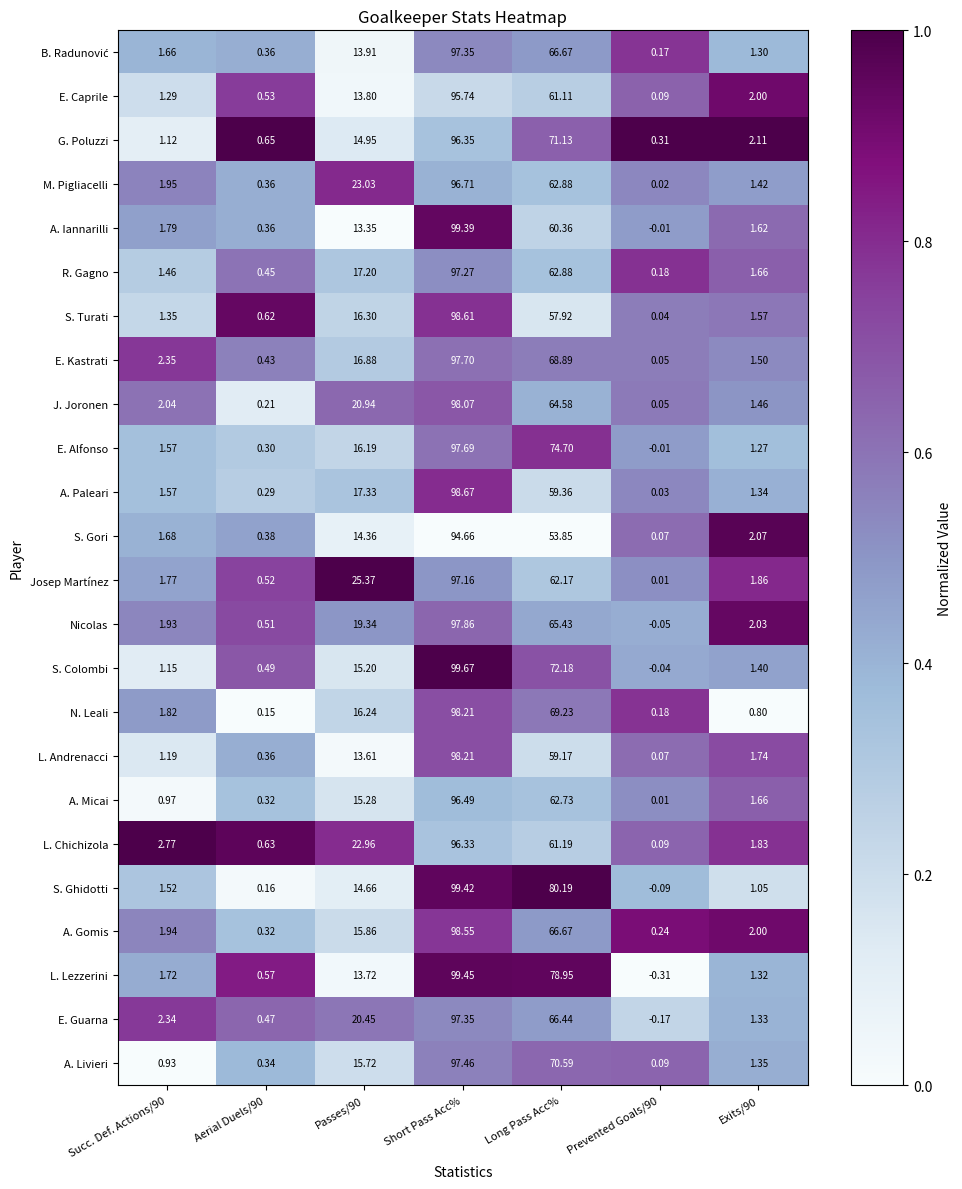

Where is A. Micai nearest to the value 48?

Long Pass Acc%